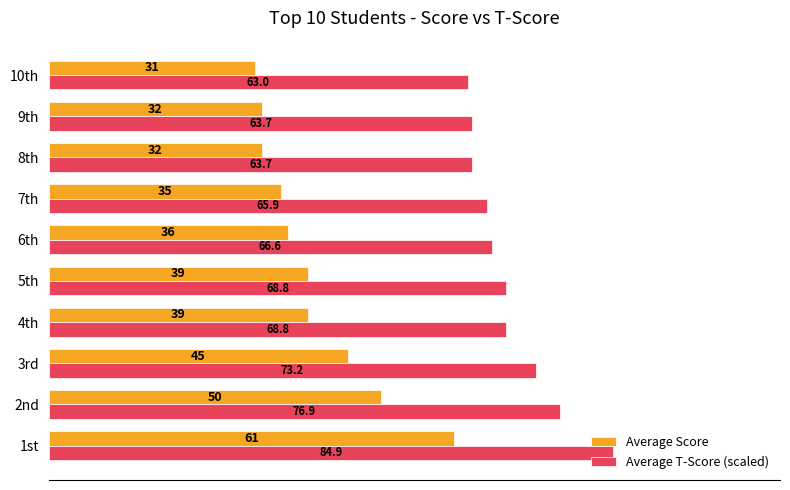

True or false: Average Score has a value of 28.4 at 2nd.

False